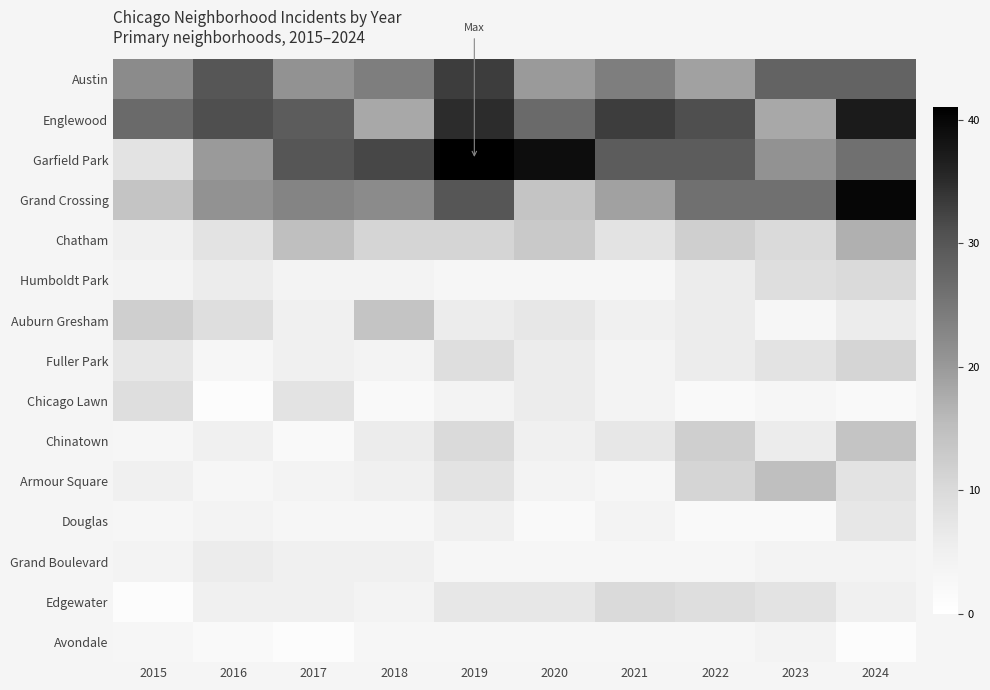

Between 2016 and 2020, which series saw the biggest shift?

Garfield Park